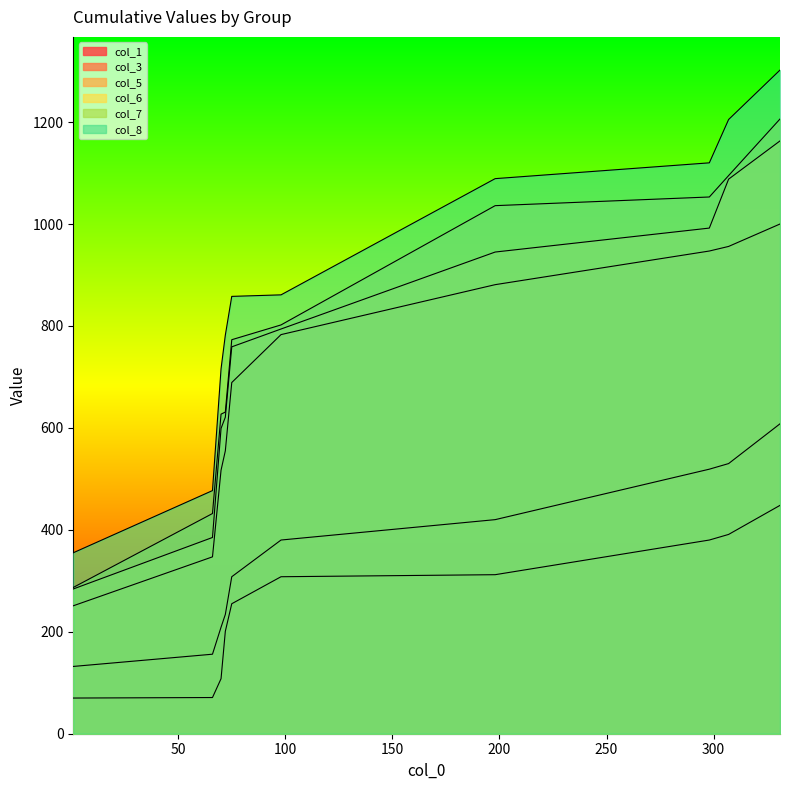

Where does the col_6 series first go above 794?

198